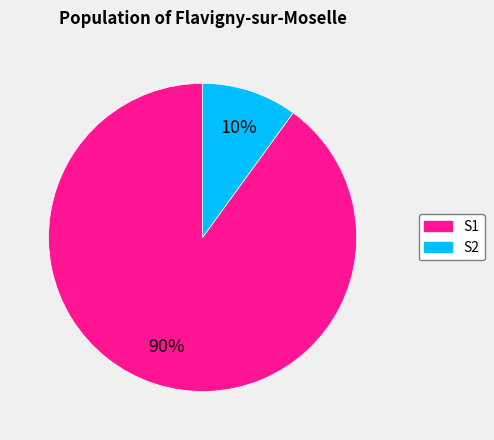

The S1 slice represents 90% of the pie. True or false?

True